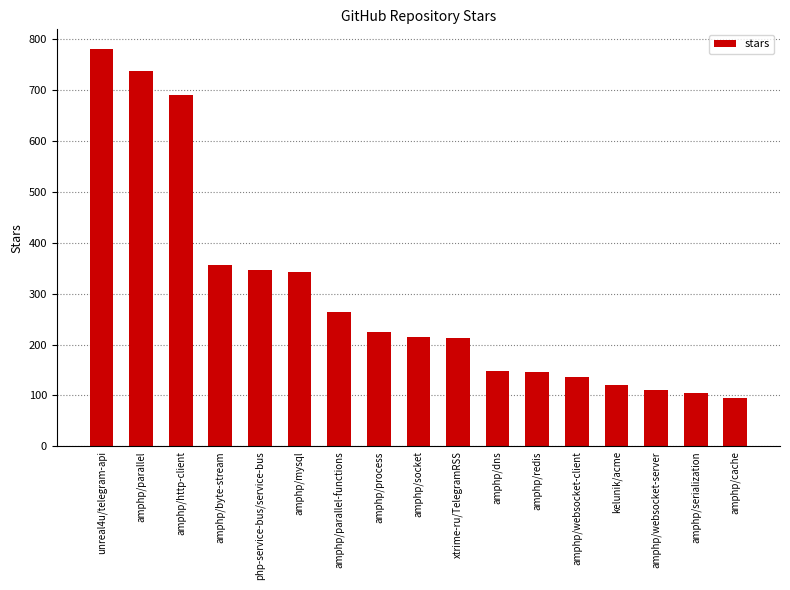

What position from the left is amphp/websocket-client?

13